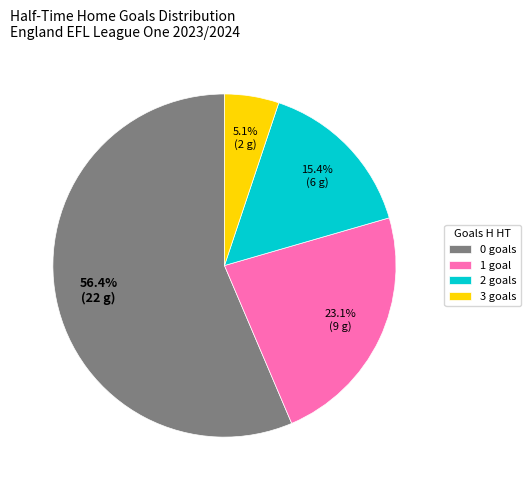

Approximately how many times larger is the value at 1 compared to 0?

0.4